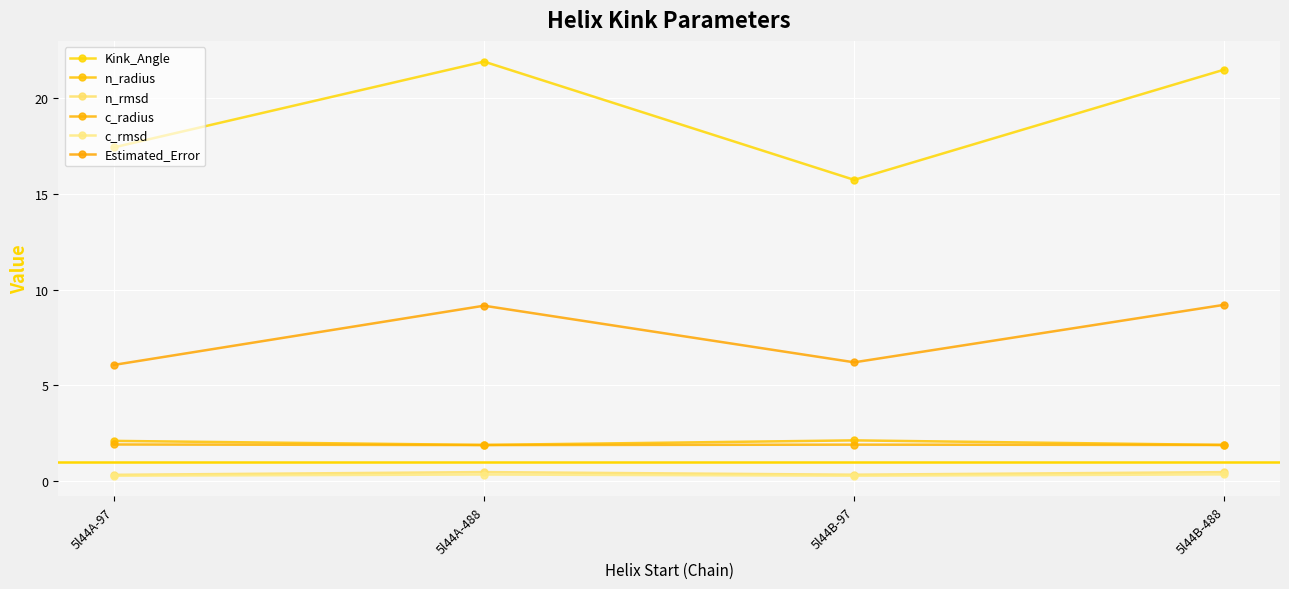

Reading left to right, transcribe all the data shown in this chart.

Kink_Angle: 5l44A-97=17.4	5l44A-488=21.9	5l44B-97=15.7	5l44B-488=21.5
n_radius: 5l44A-97=2.1	5l44A-488=1.9	5l44B-97=2.1	5l44B-488=1.9
n_rmsd: 5l44A-97=0.3	5l44A-488=0.5	5l44B-97=0.3	5l44B-488=0.5
c_radius: 5l44A-97=1.9	5l44A-488=1.9	5l44B-97=1.9	5l44B-488=1.9
c_rmsd: 5l44A-97=0.3	5l44A-488=0.3	5l44B-97=0.3	5l44B-488=0.4
Estimated_Error: 5l44A-97=6.1	5l44A-488=9.2	5l44B-97=6.2	5l44B-488=9.2